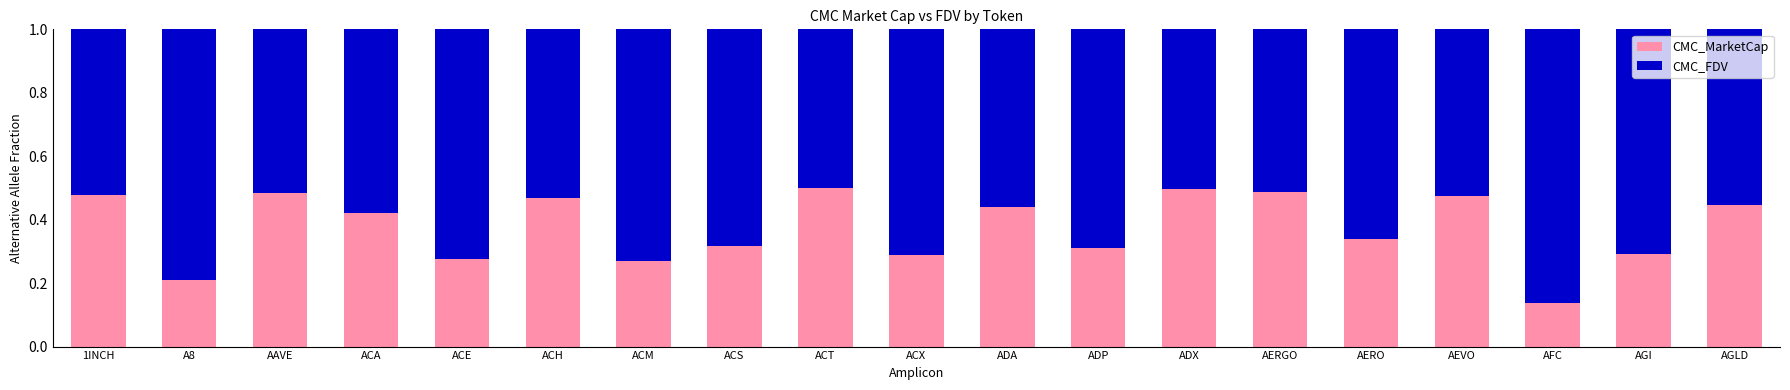

The value of CMC_MarketCap at ACE is 0.3. True or false?

True